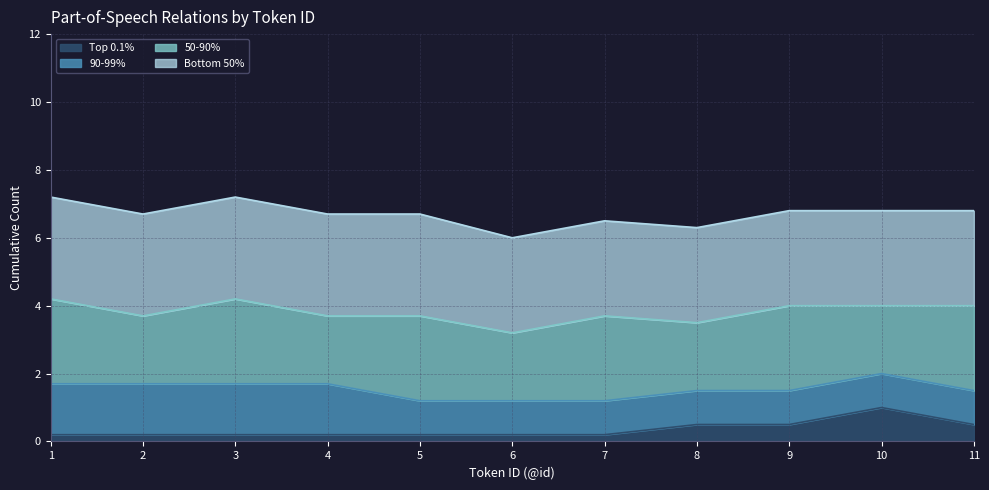

True or false: 90-99% and Top 0.1% intersect in this chart.

False